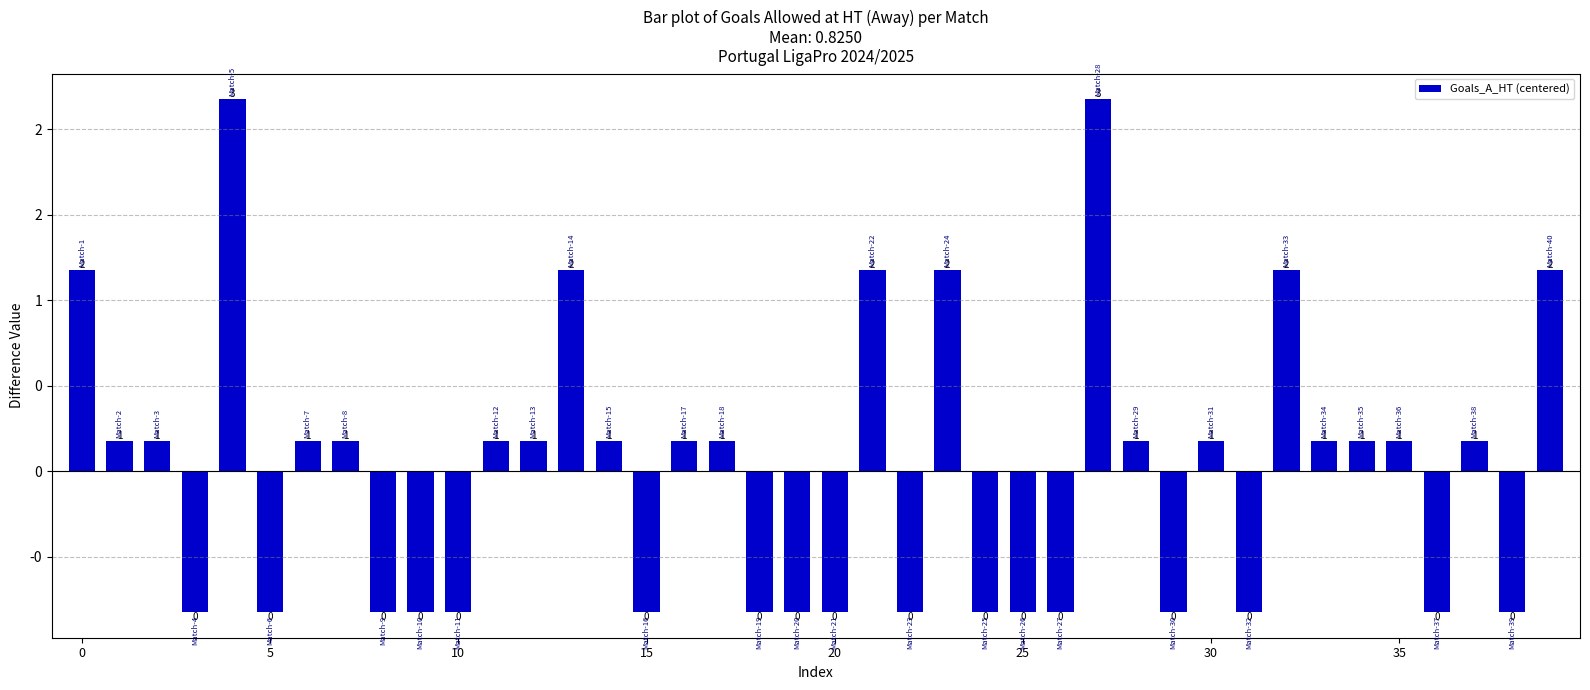

What is the label of the 31st bar from the left?

30